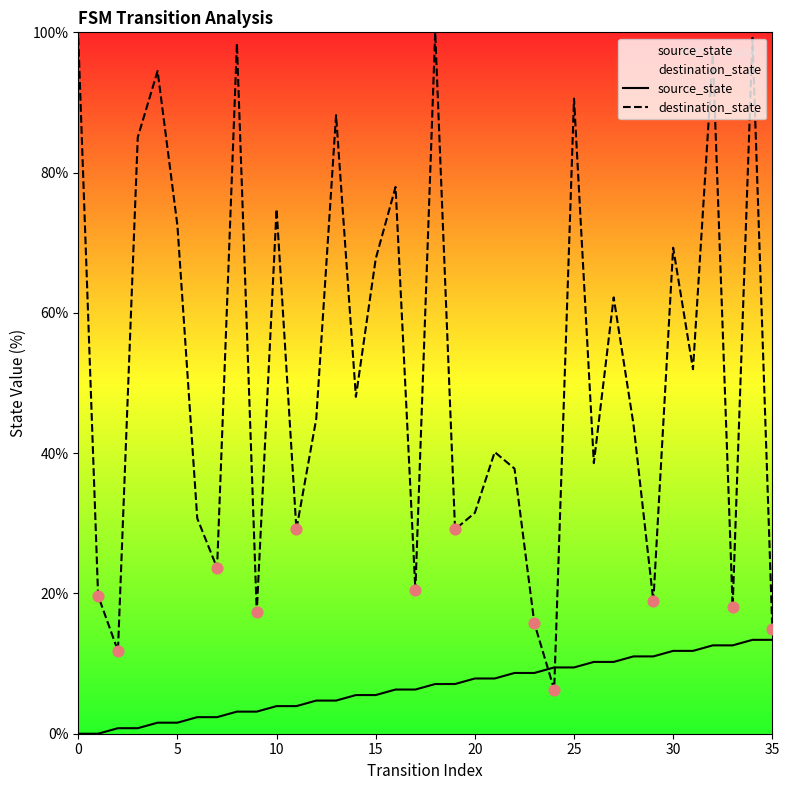

Is the value of destination_state at 29 greater than the value of source_state at 32?

Yes